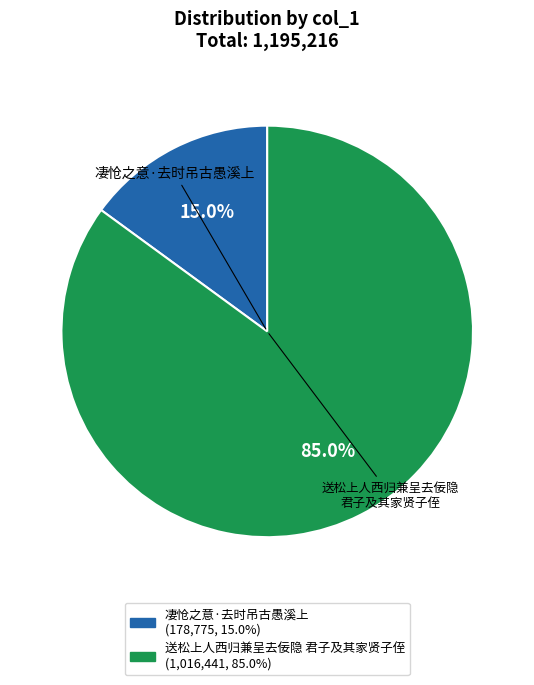

Is there a majority slice in this chart?

Yes